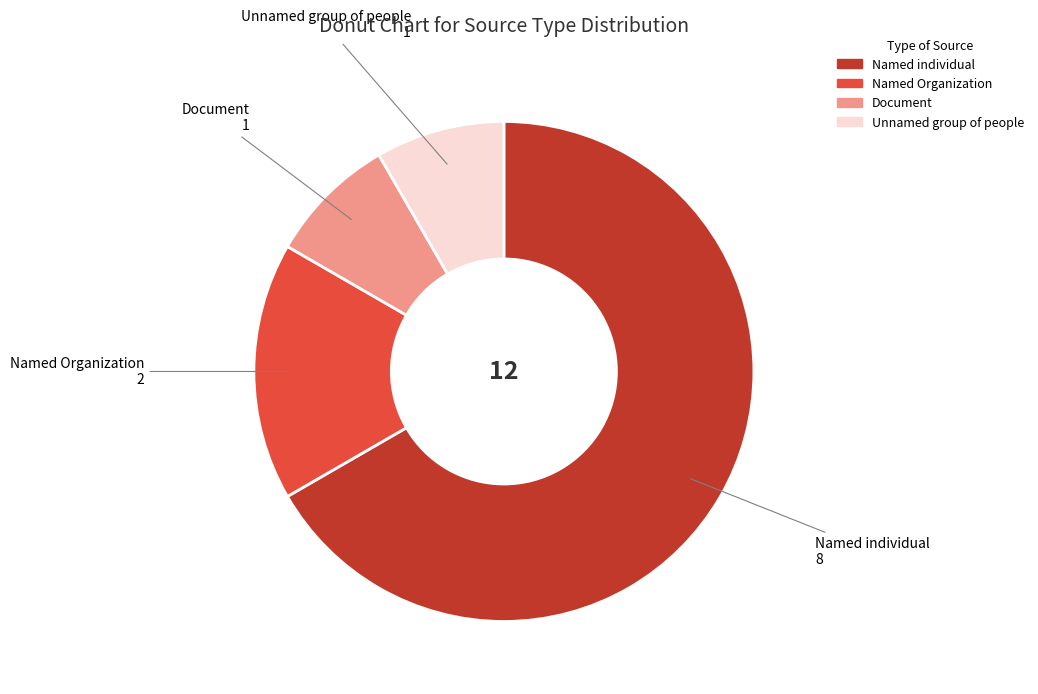

The Named individual slice represents 61% of the pie. True or false?

False